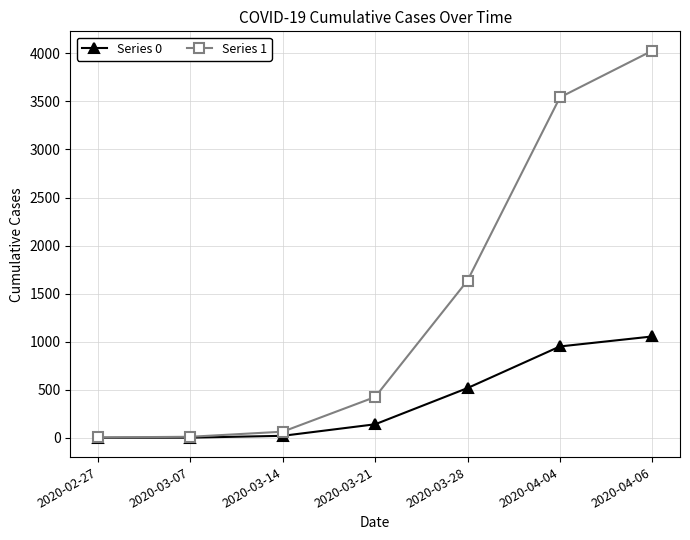

At how many categories does at least one series exceed 3301?

2